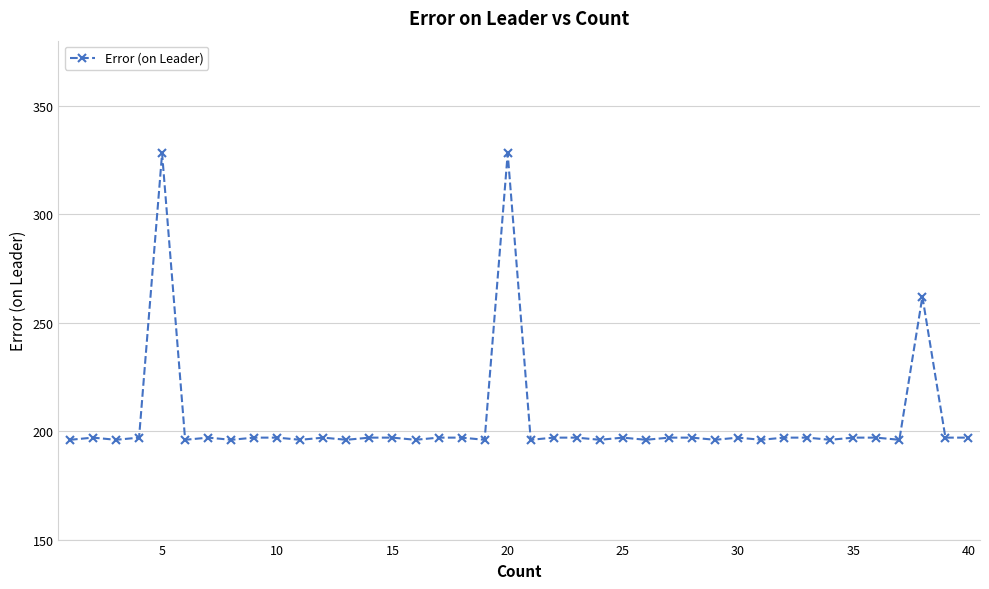

What is the value of the 11th point from the left?

196